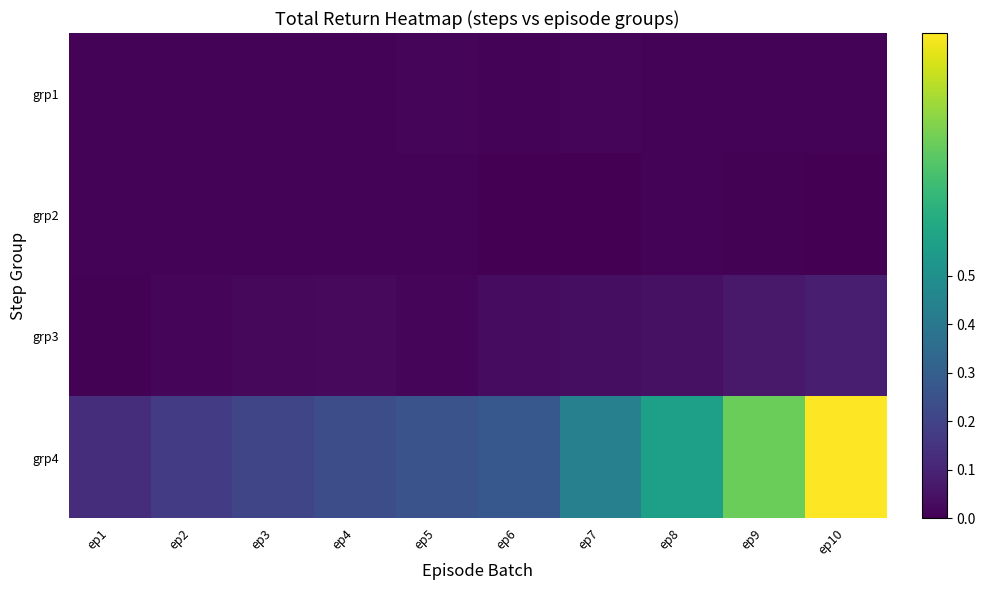

Count the number of data series in this chart.

4